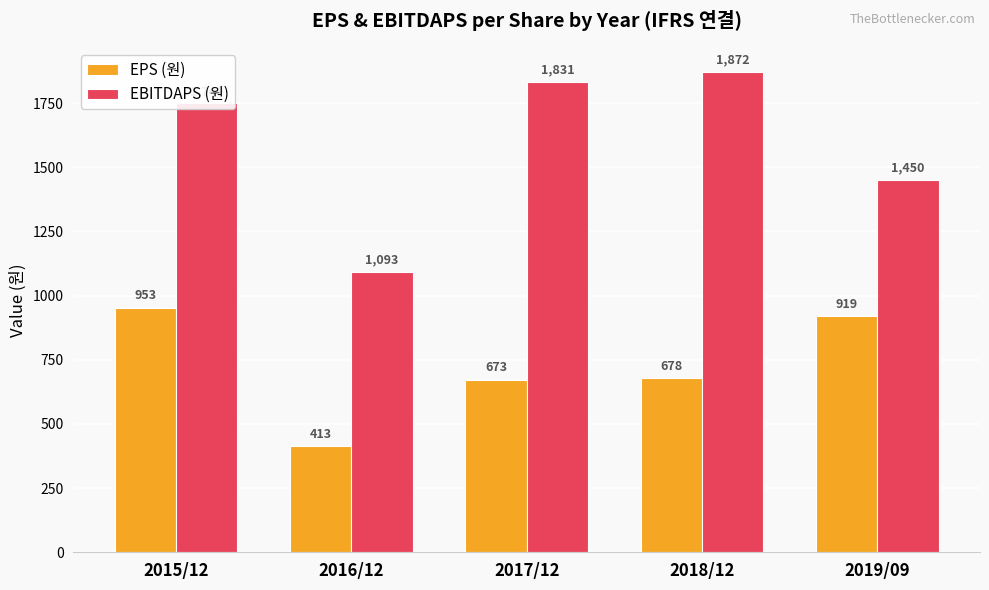

Which category has the highest value across all series?

2018/12